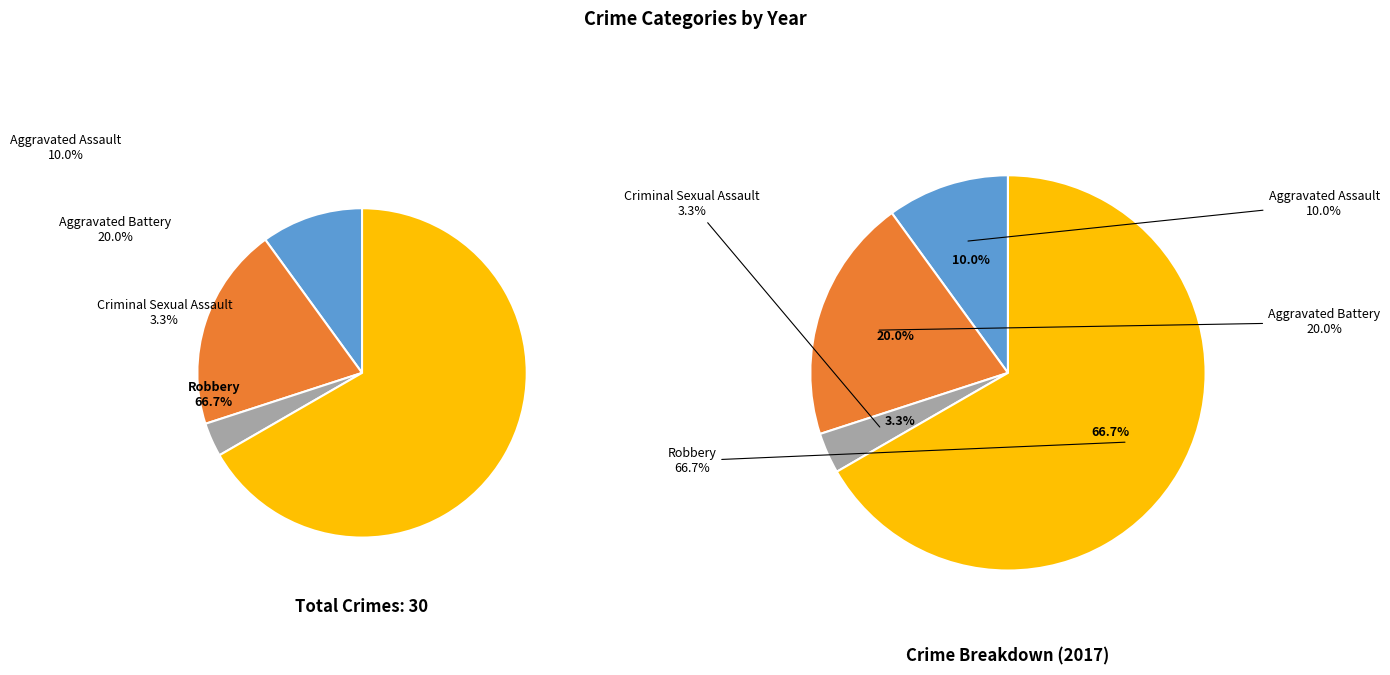

What is the largest slice in the pie chart?

Robbery